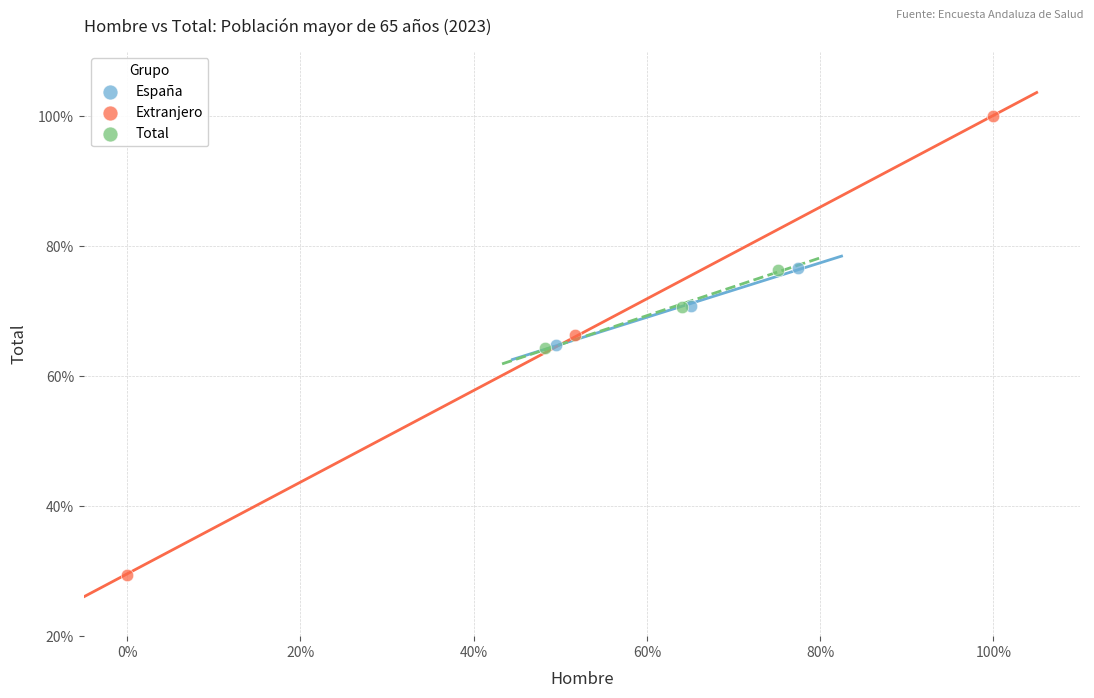

Which series contains the lowest Y value?

Extranjero